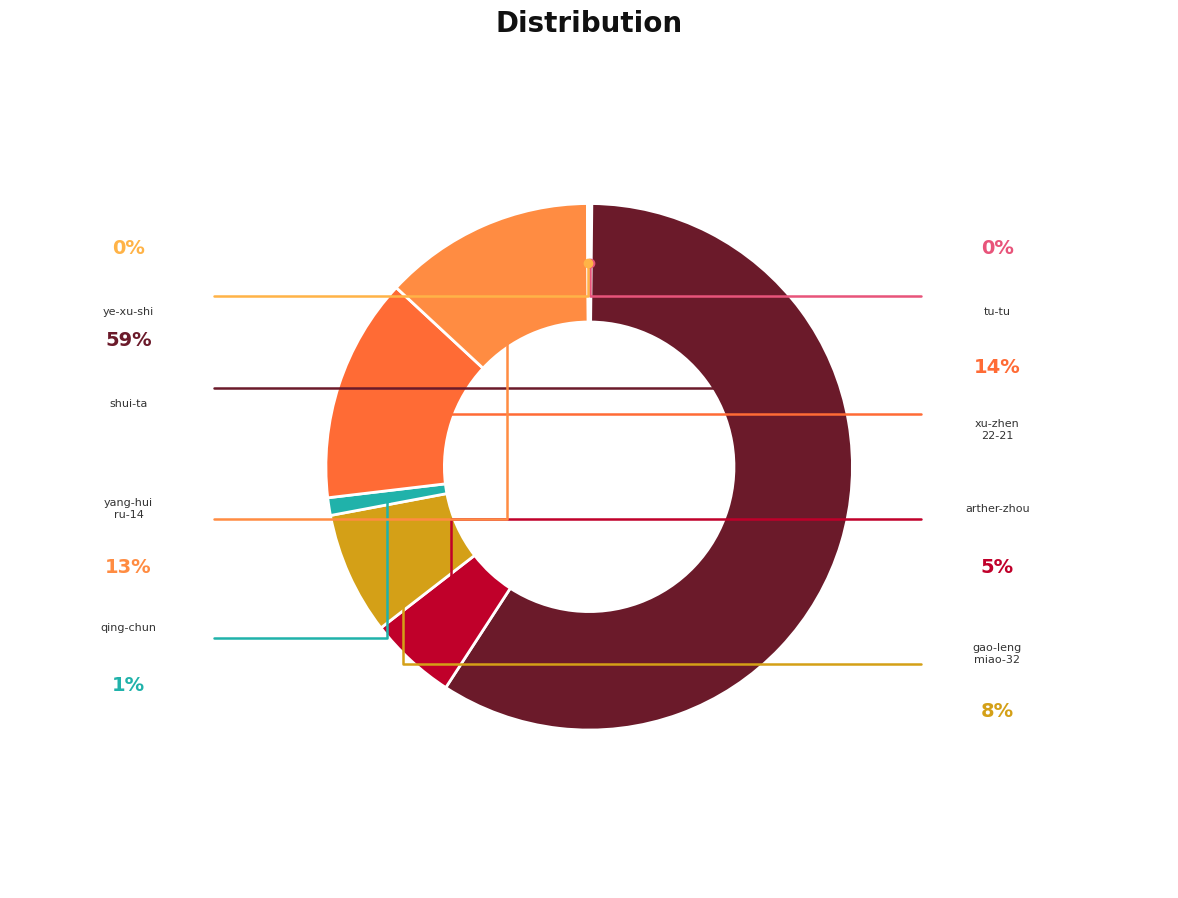

To the nearest percent, what is the average slice percentage?

12%